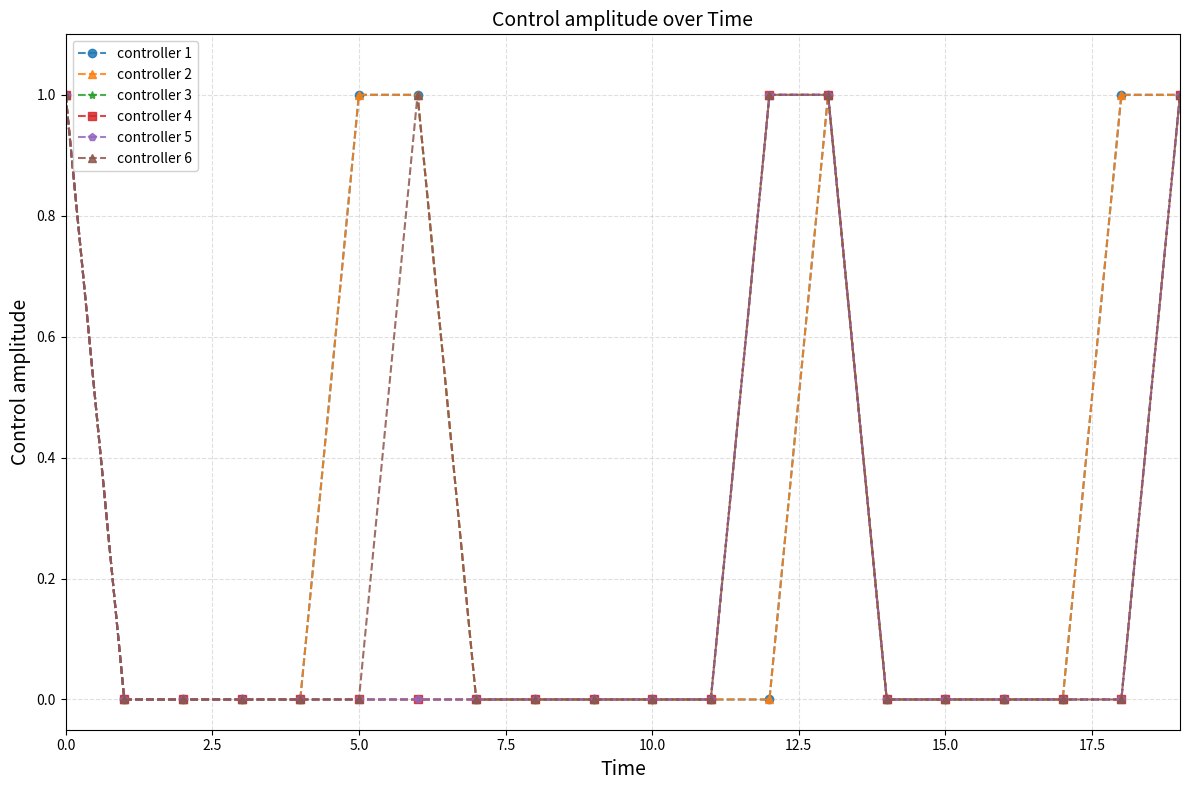

Does the chart display data point markers on the line(s)?

Yes